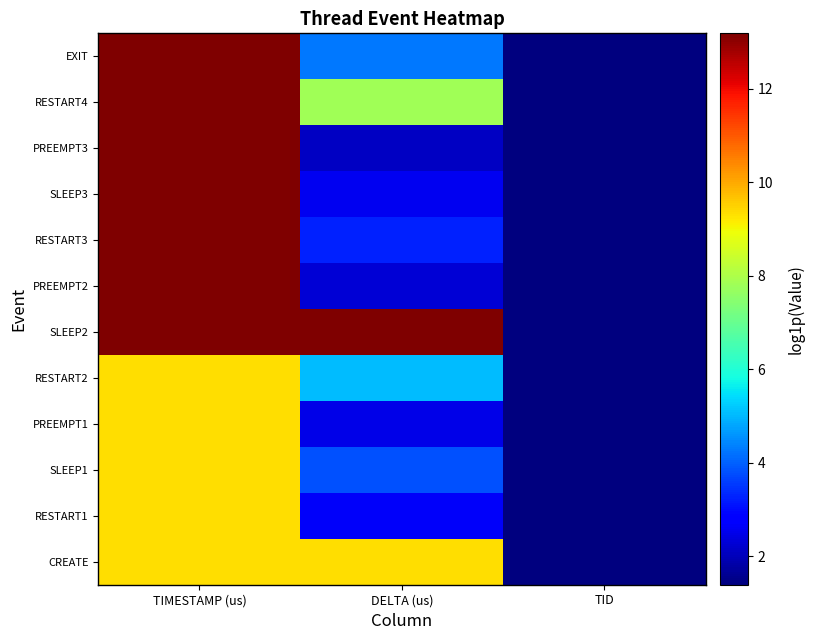

Which category has the lowest value across all series?

TID